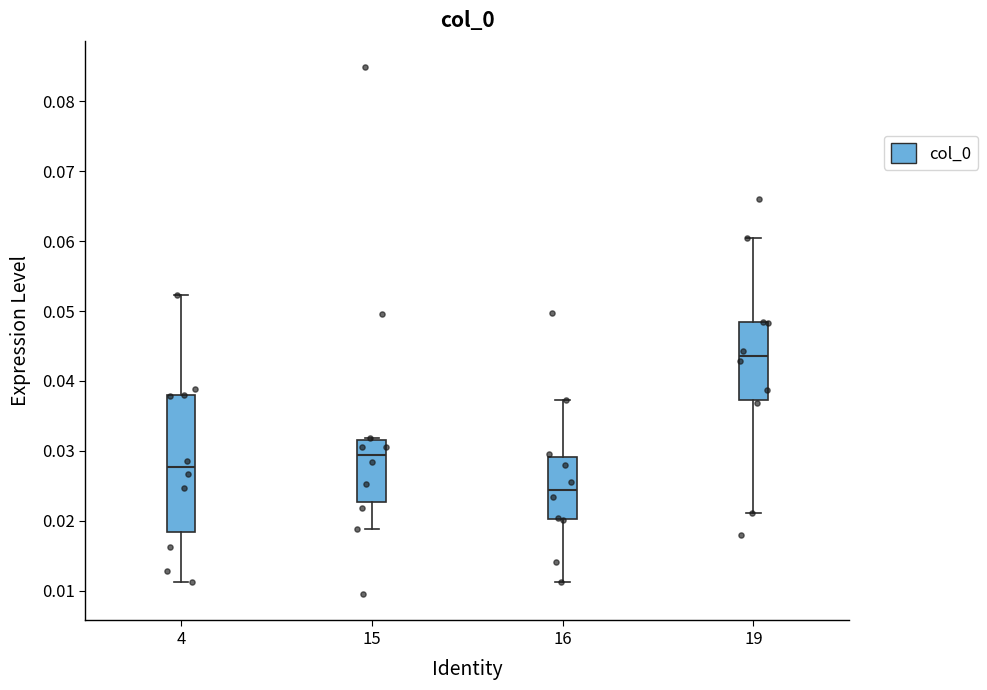

Reading left to right, transcribe this box plot: for each box, give where its median line is, the range the box spans, and where its two whiskers end, as read against the y-axis. The values are not printed on the chart, so give them approximately, as read against the axis.

4: median 0.028, box 0.018 to 0.038, whiskers 0.011 to 0.052
15: median 0.029, box 0.023 to 0.032, whiskers 0.019 to 0.032 (just above the box's upper edge)
16: median 0.024, box 0.020 to 0.029, whiskers 0.011 to 0.037
19: median 0.044, box 0.037 to 0.048, whiskers 0.021 to 0.060